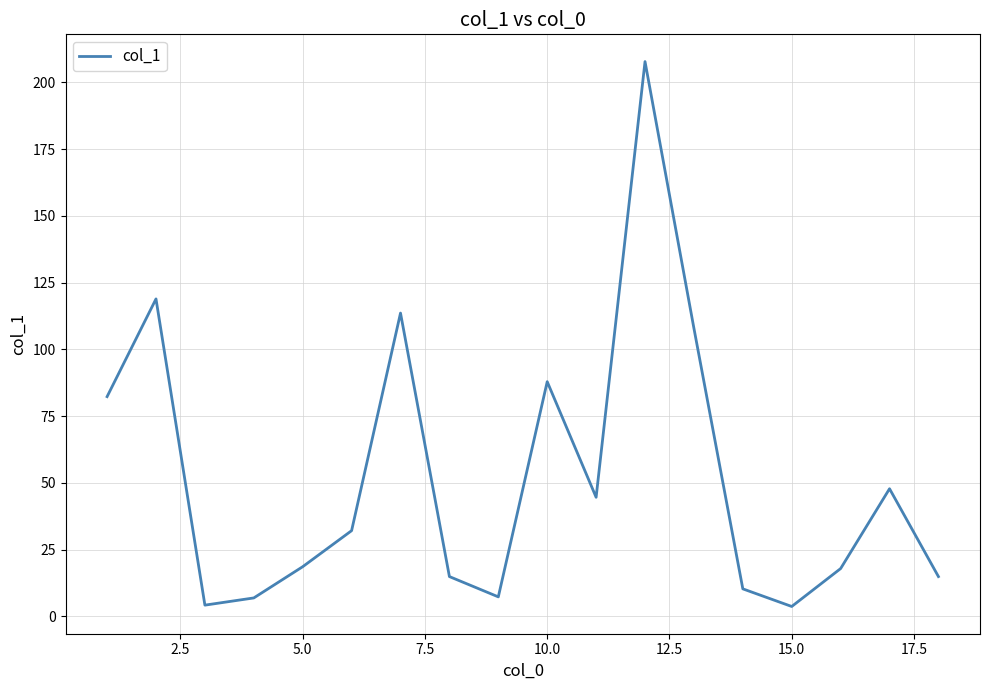

What is the greatest value displayed?

207.8